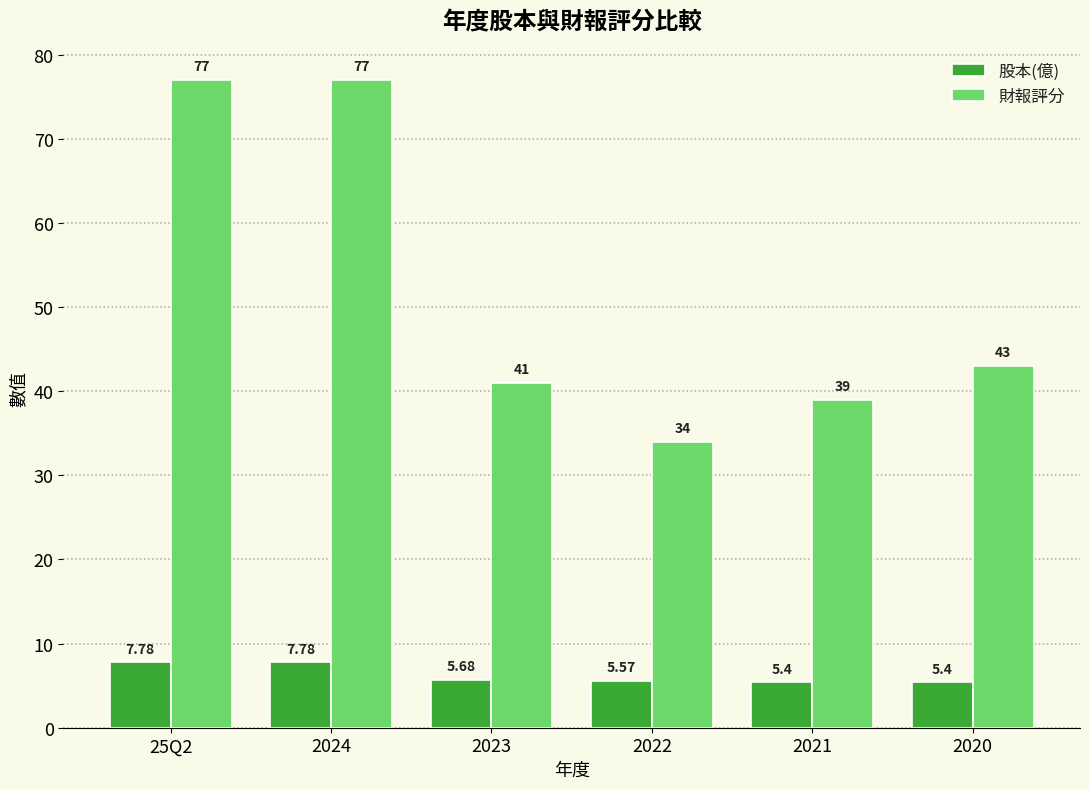

What is the greatest value displayed?

77.0